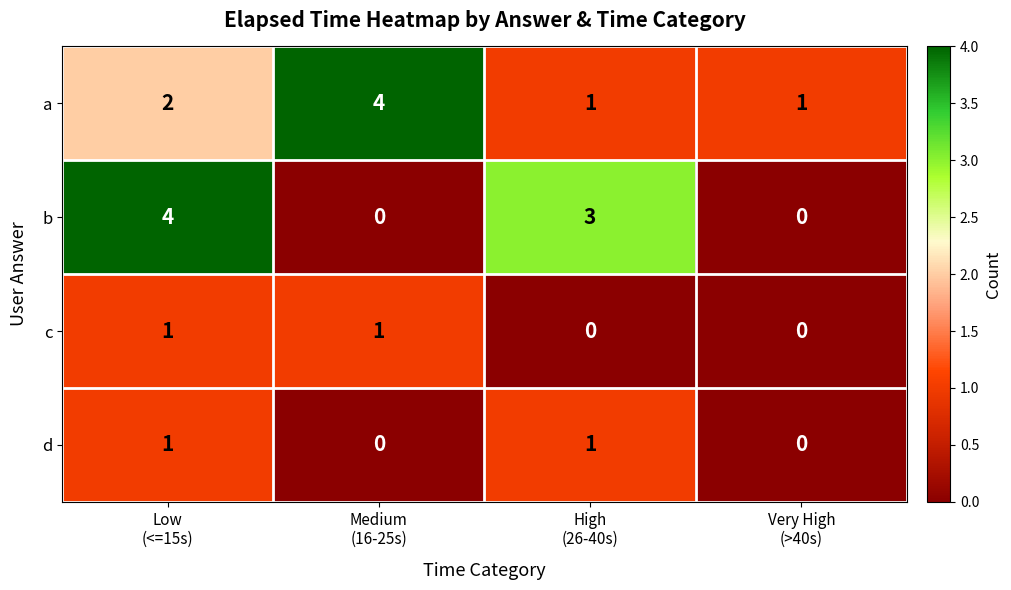

Which series has the widest spread of values?

b